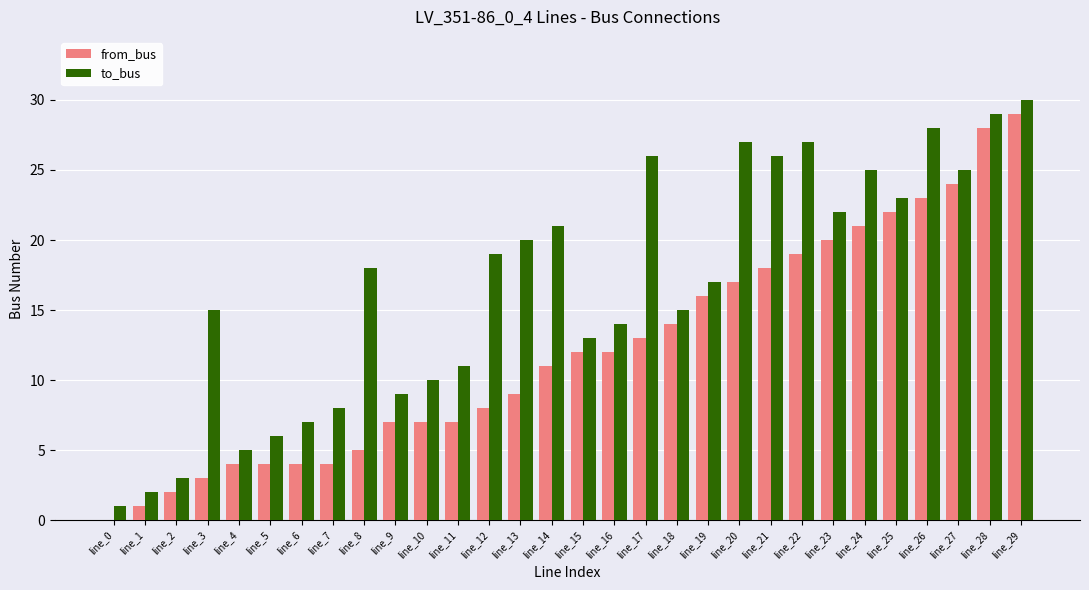

What is the average value of the from_bus series?

12